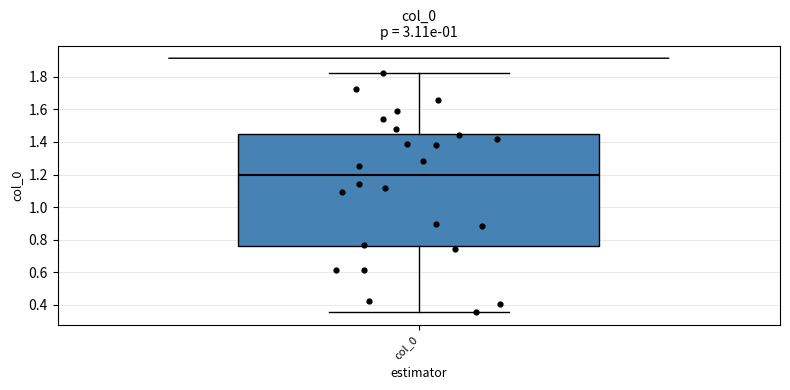

Where does the median line of the box for col_0 sit on the y-axis? The values are not printed on the chart, so give them approximately, as read against the axis.

1.20